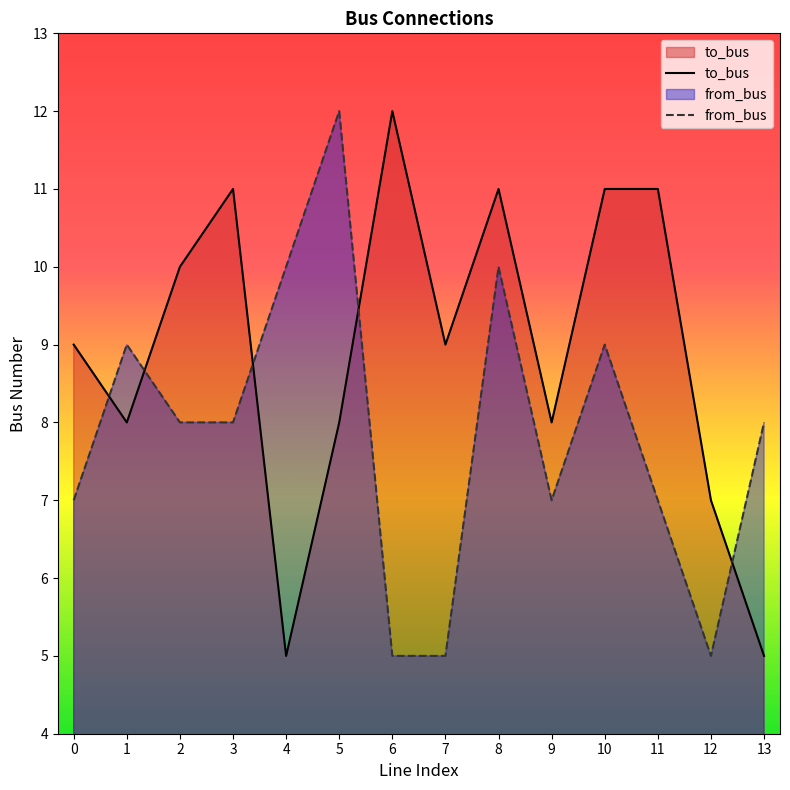

How many interior local peaks does the to_bus series have?

3